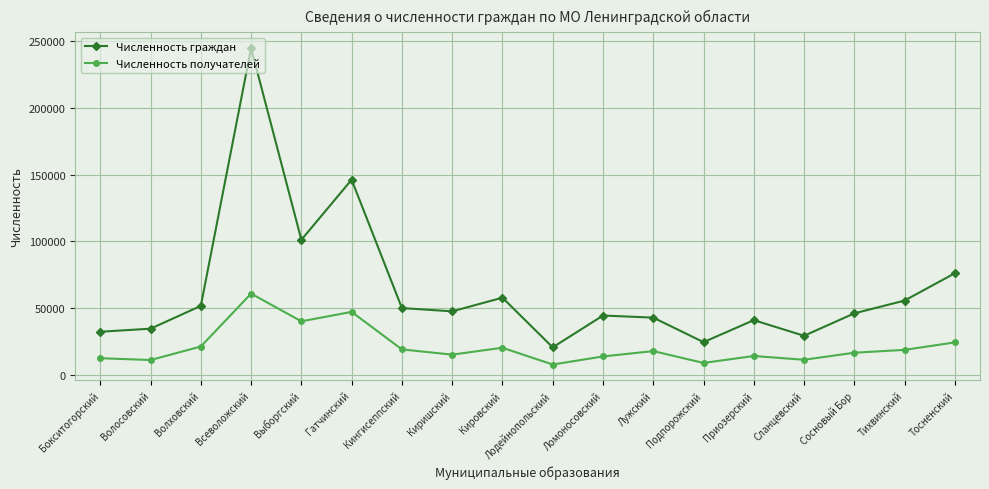

What is the maximum value for Численность получателей?

60952